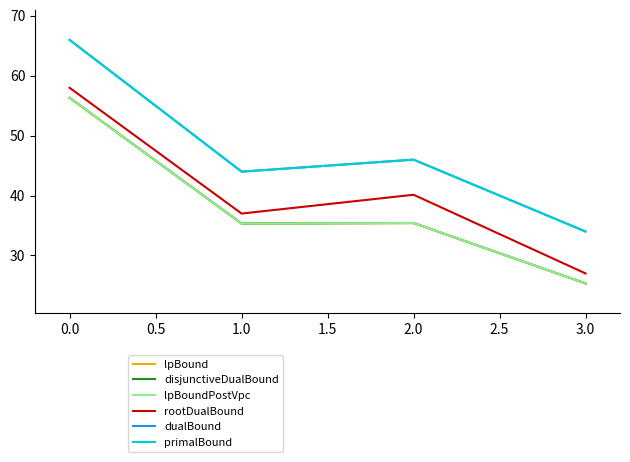

True or false: primalBound and rootDualBound cross at least once.

False